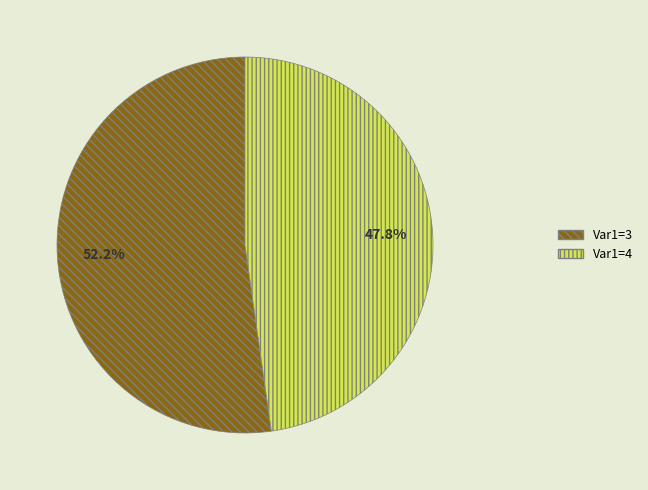

Between Var1=4 and Var1=3, which is larger?

Var1=3